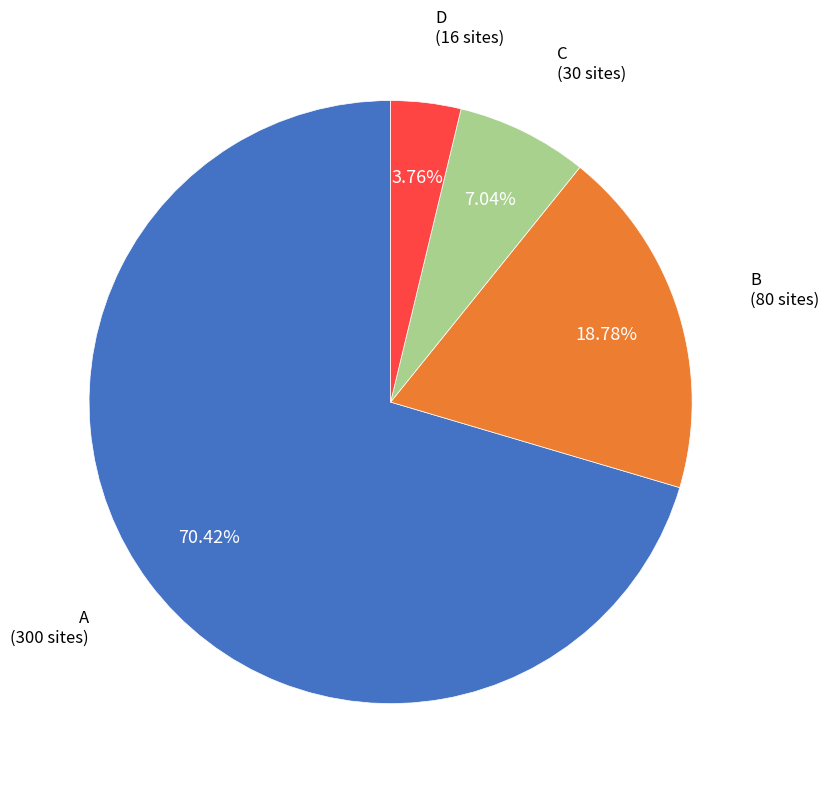

Does any single category account for the majority?

Yes